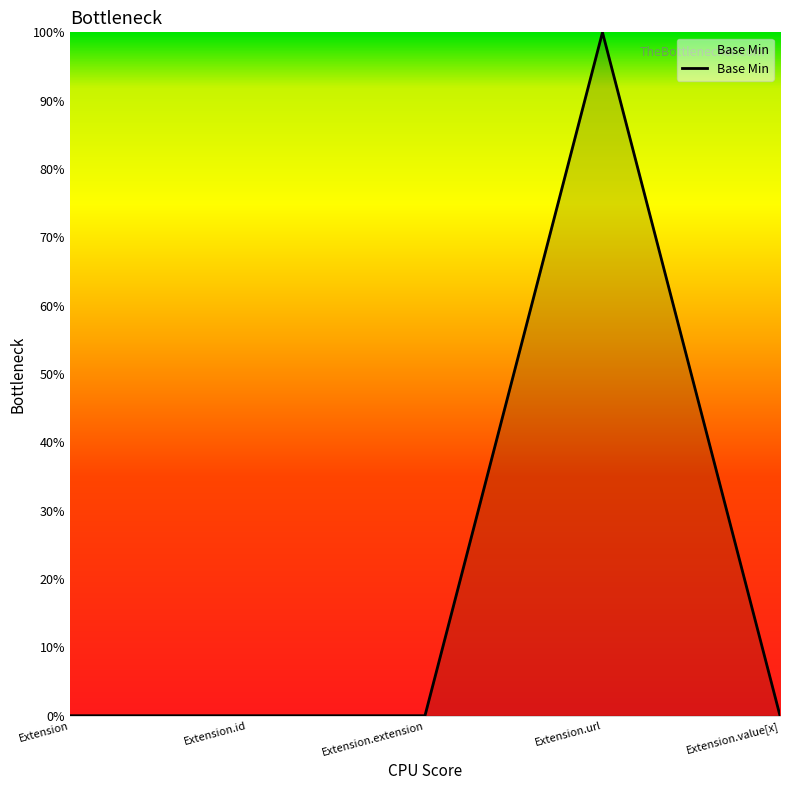

Reading left to right, what are all the values shown in this chart?

0	0	0	1	0